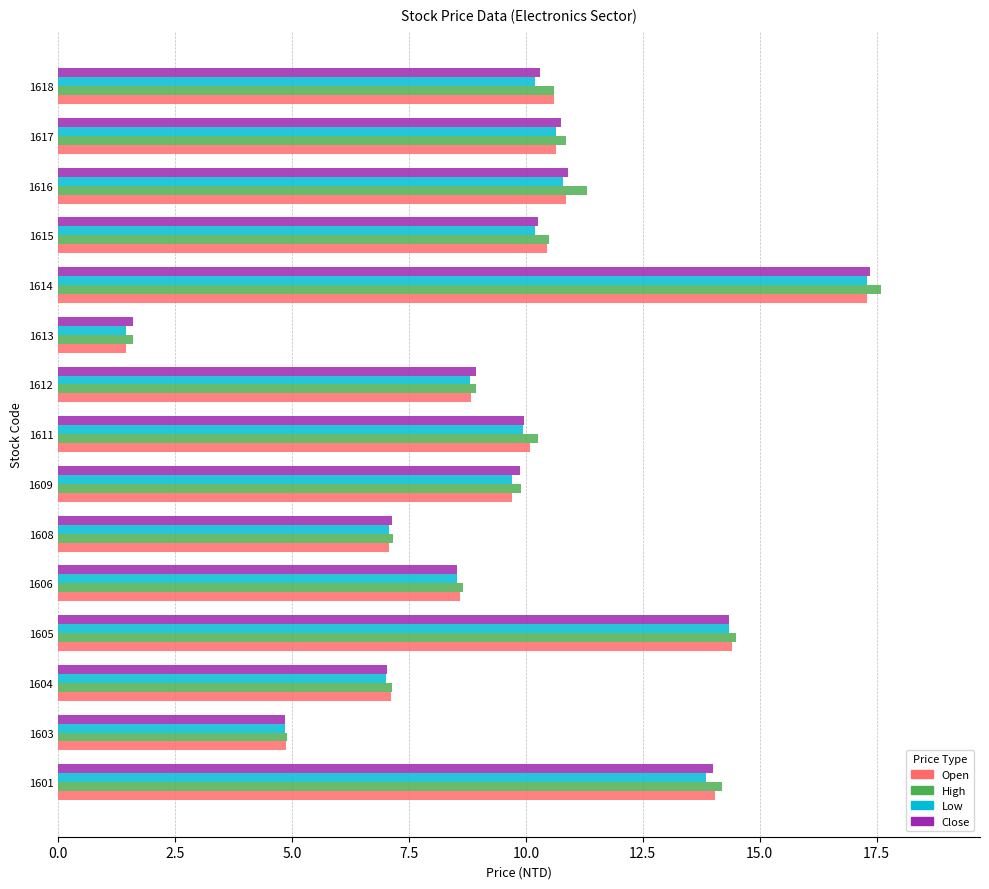

How many data points does each series have?

15